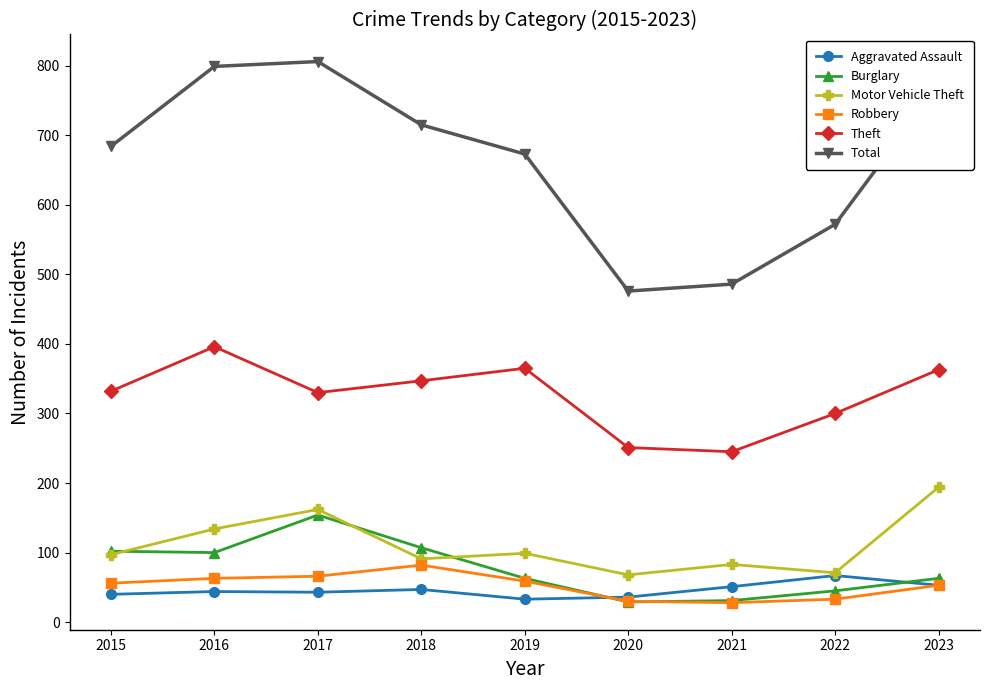

List the series in order of their peak value, highest first.

Total, Theft, Motor Vehicle Theft, Burglary, Robbery, Aggravated Assault